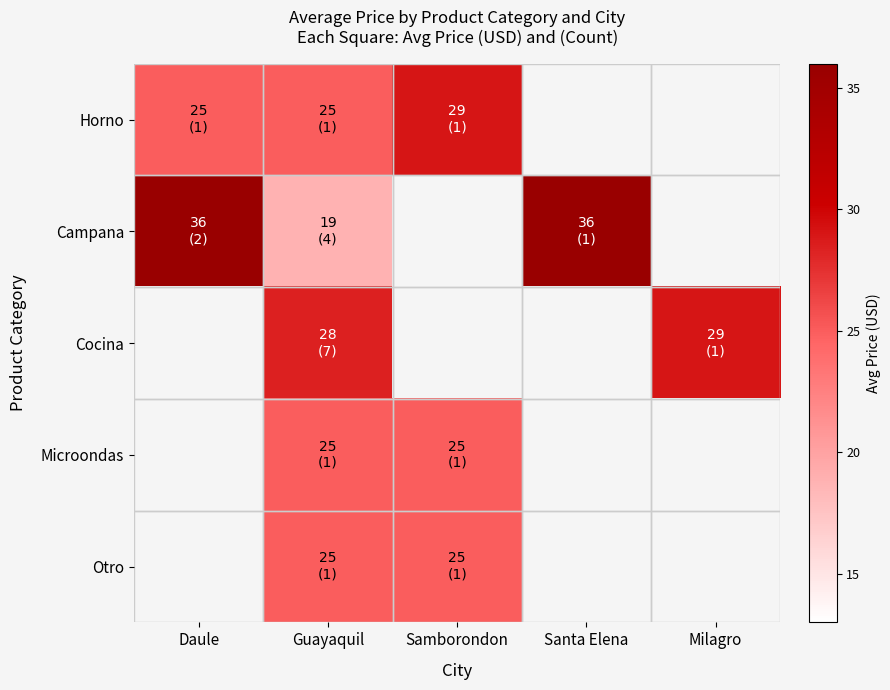

Is the value of Campana at Samborondon greater than the value of Otro at Samborondon?

No